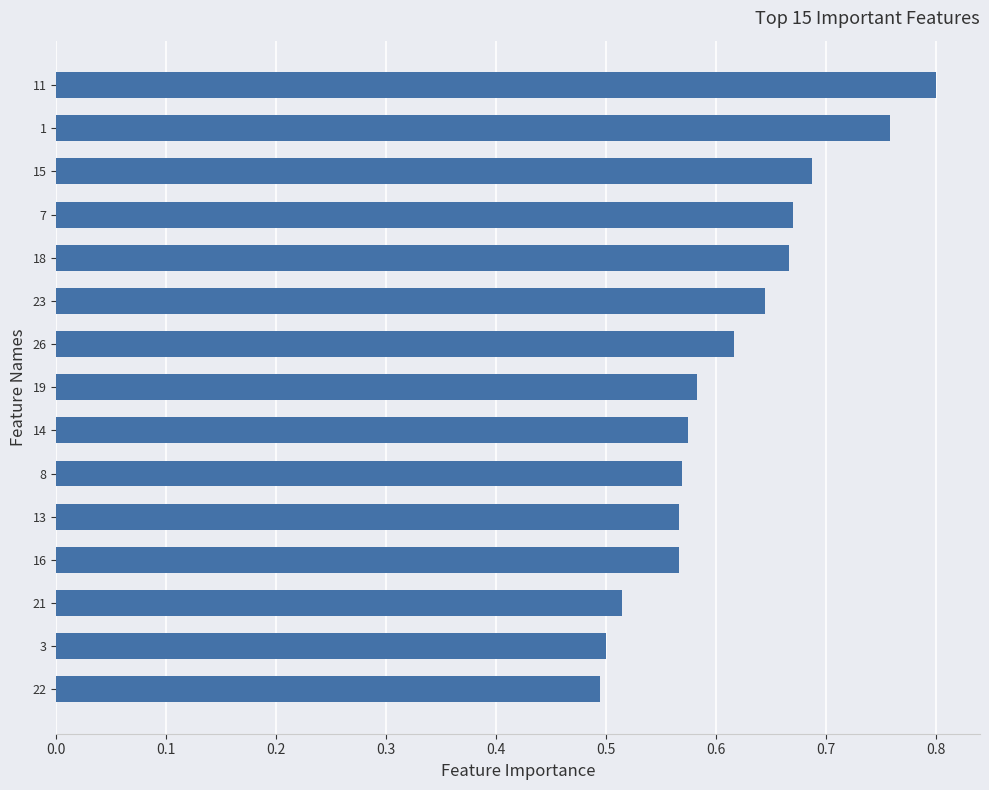

At which category does the chart reach its peak across all series?

11